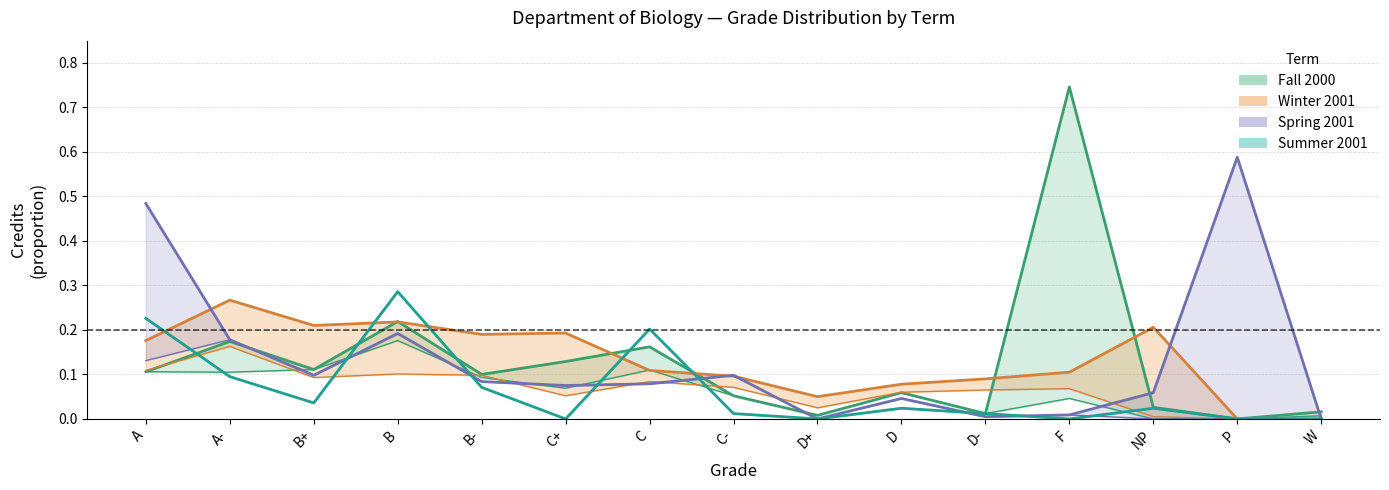

What position from the right is C?

9